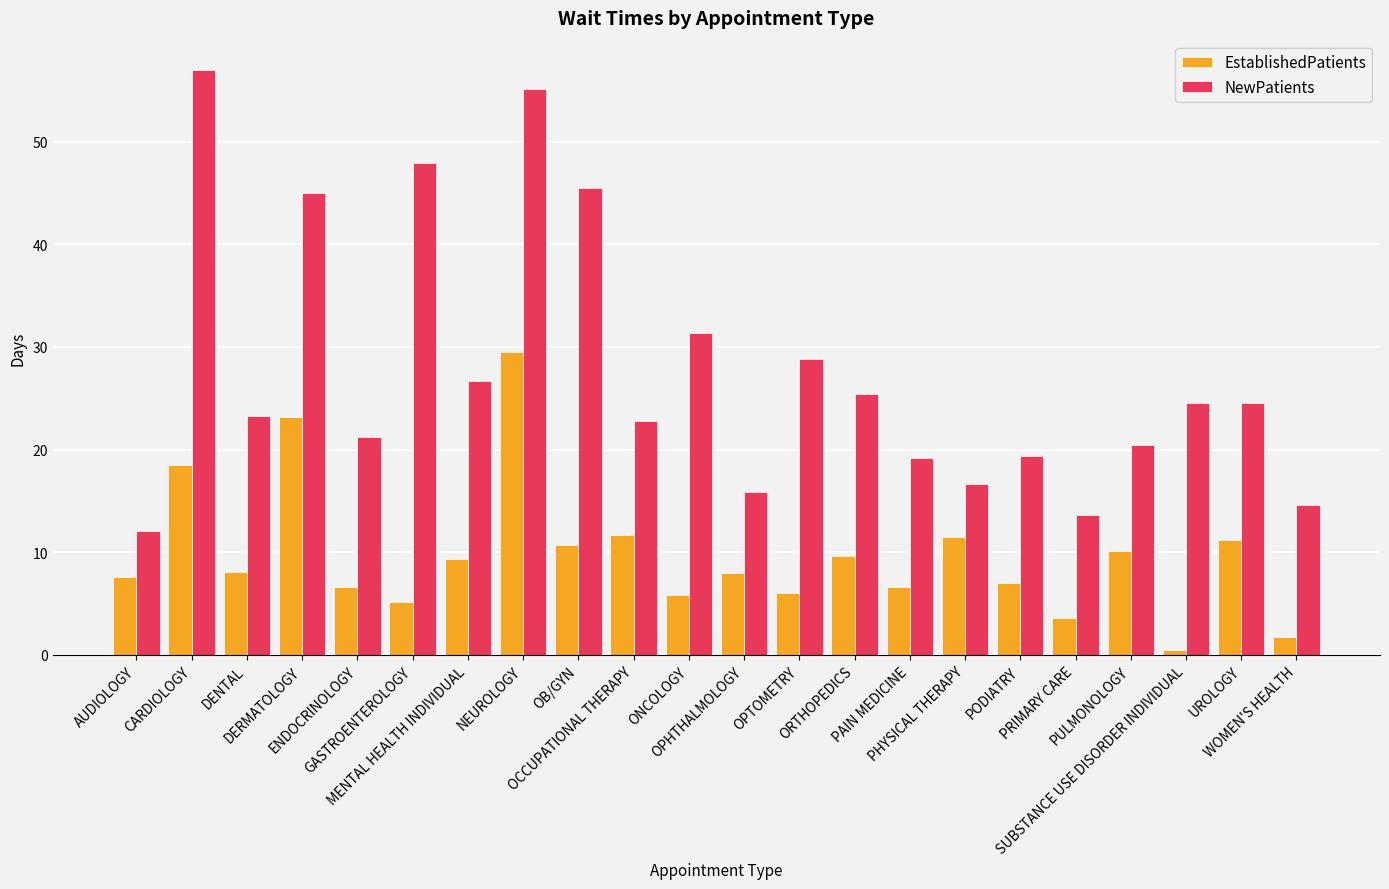

How many data points does each series have?

22